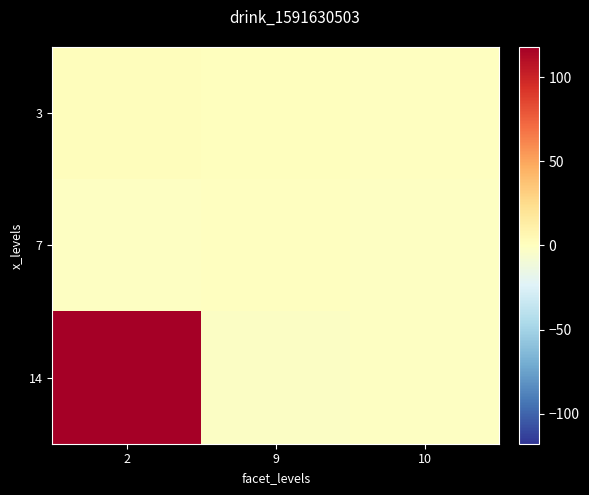

What is the total value across all series at 2?

117.5